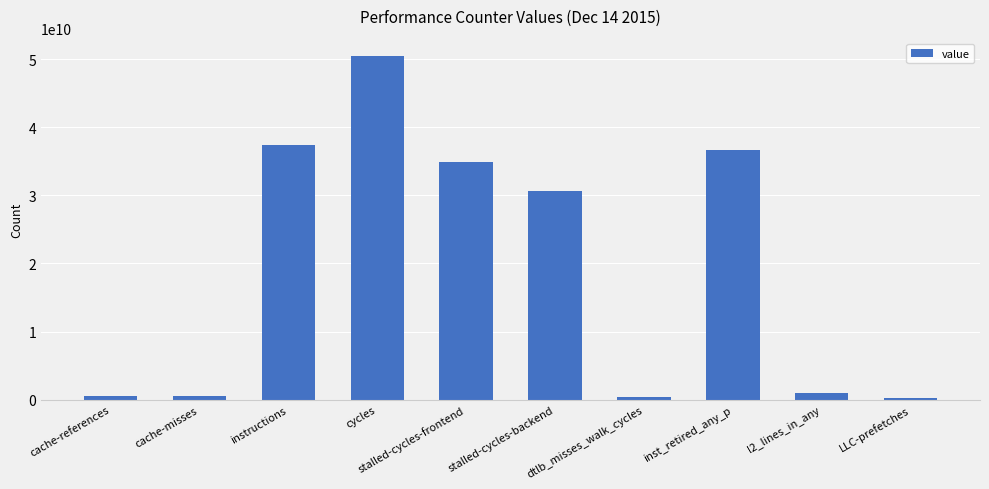

Where is the data nearest to the value 25397487377?

stalled-cycles-backend